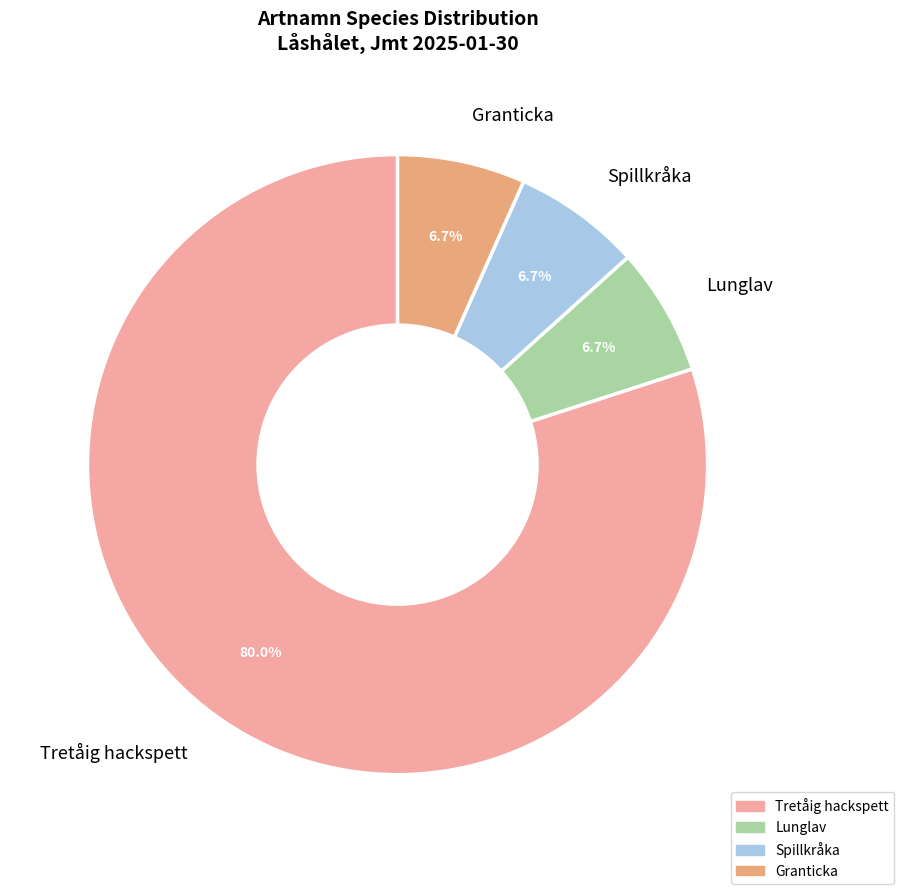

Approximately how many times larger is the value at Granticka compared to Tretåig hackspett?

0.1